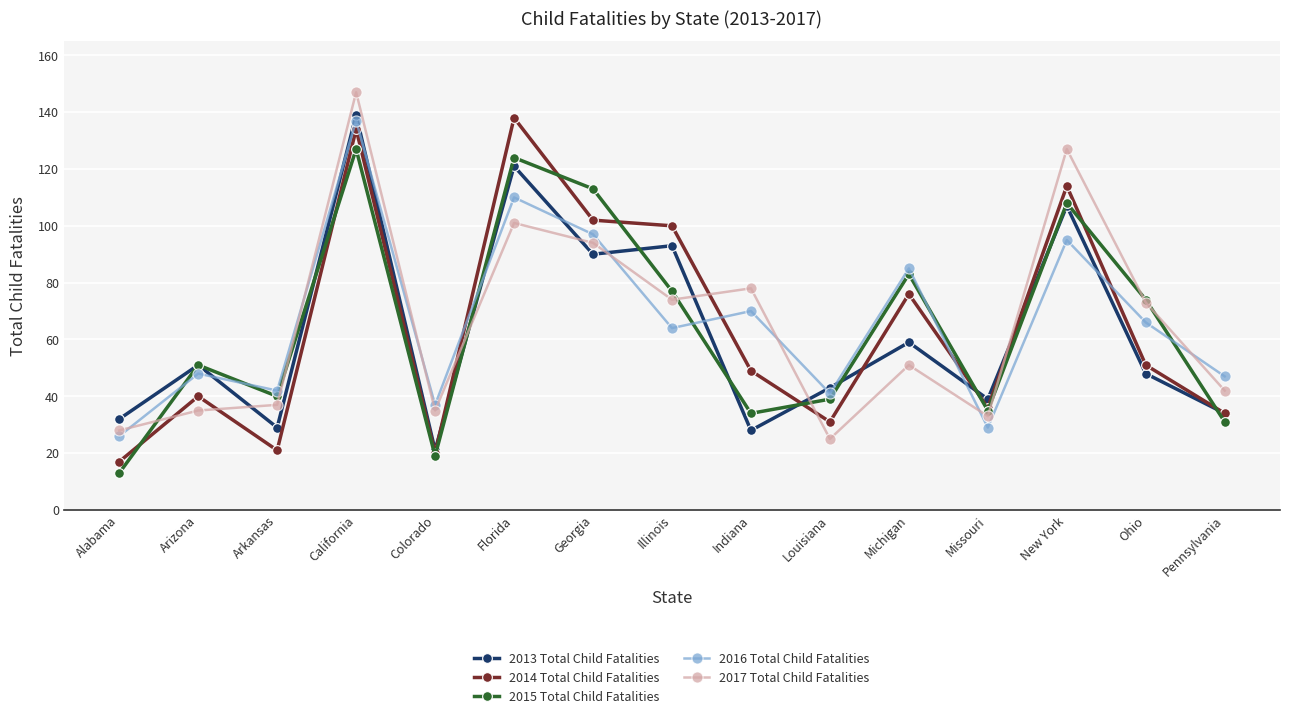

What are all the series names shown in the legend?

2013 Total Child Fatalities, 2014 Total Child Fatalities, 2015 Total Child Fatalities, 2016 Total Child Fatalities, 2017 Total Child Fatalities